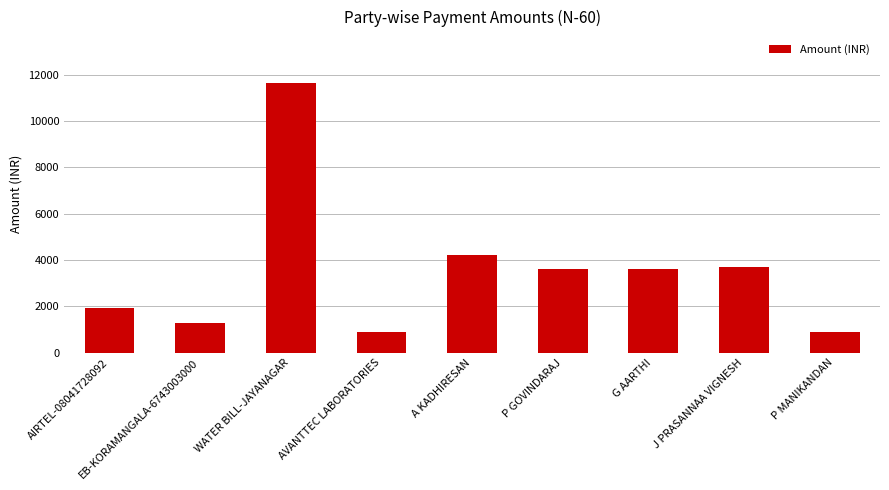

What is the maximum value shown in the chart?

11645